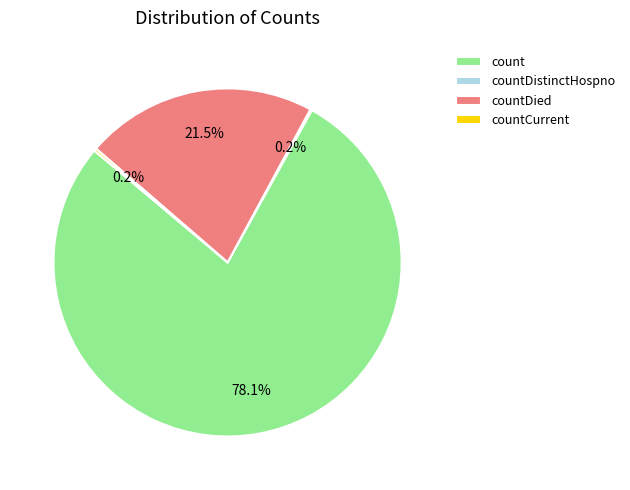

Which slice represents more than half of the pie?

count